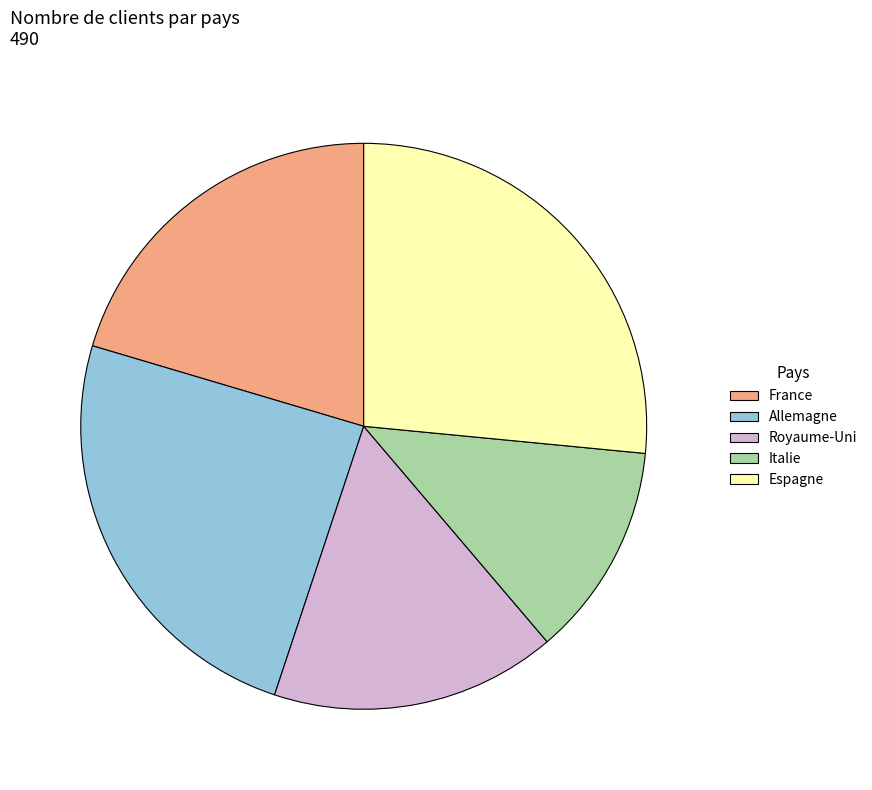

Is there a majority slice in this chart?

No